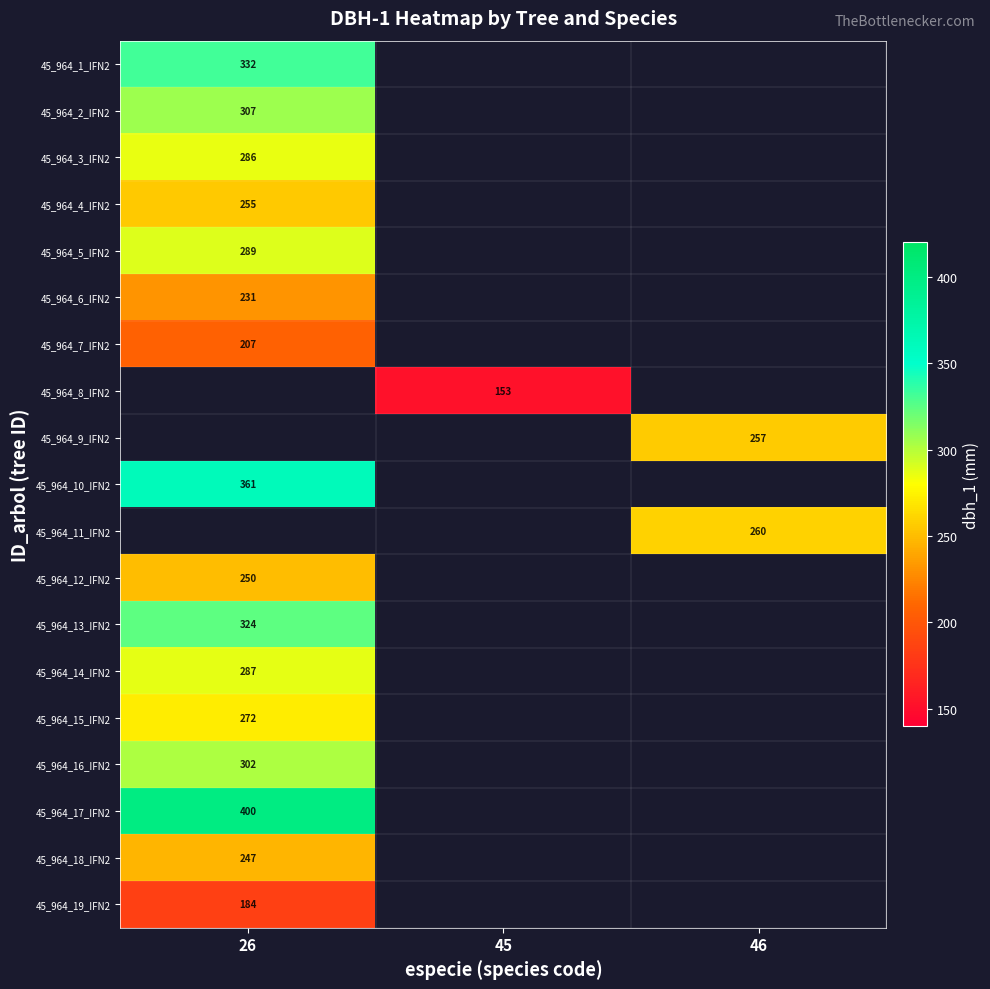

The 45_964_17_IFN2 series shows 541 at 26. True or false?

False